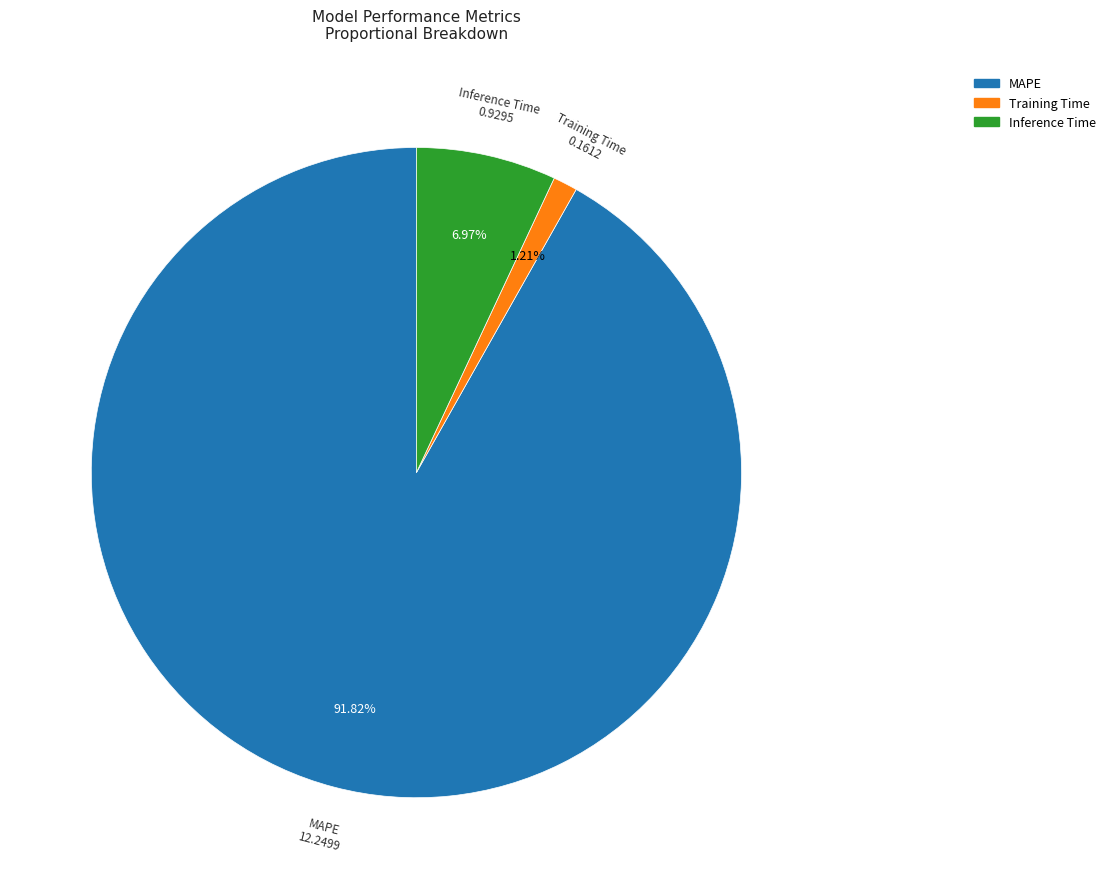

True or false: Training Time accounts for 1% of the total.

True